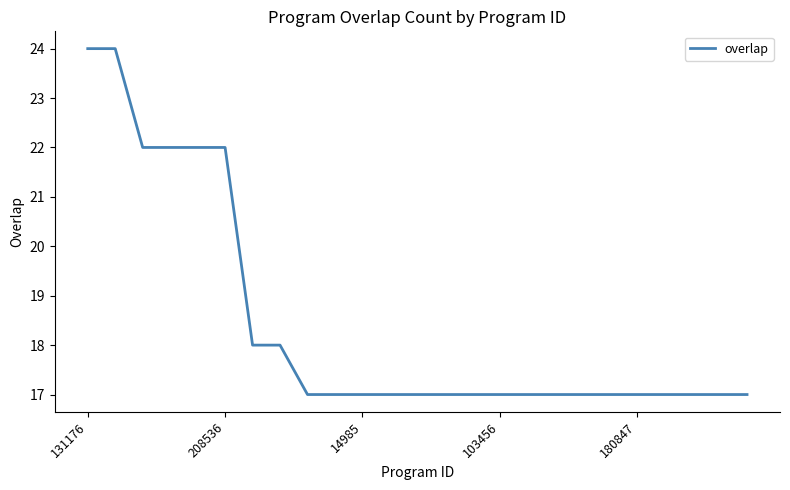

What is the smallest value displayed?

17